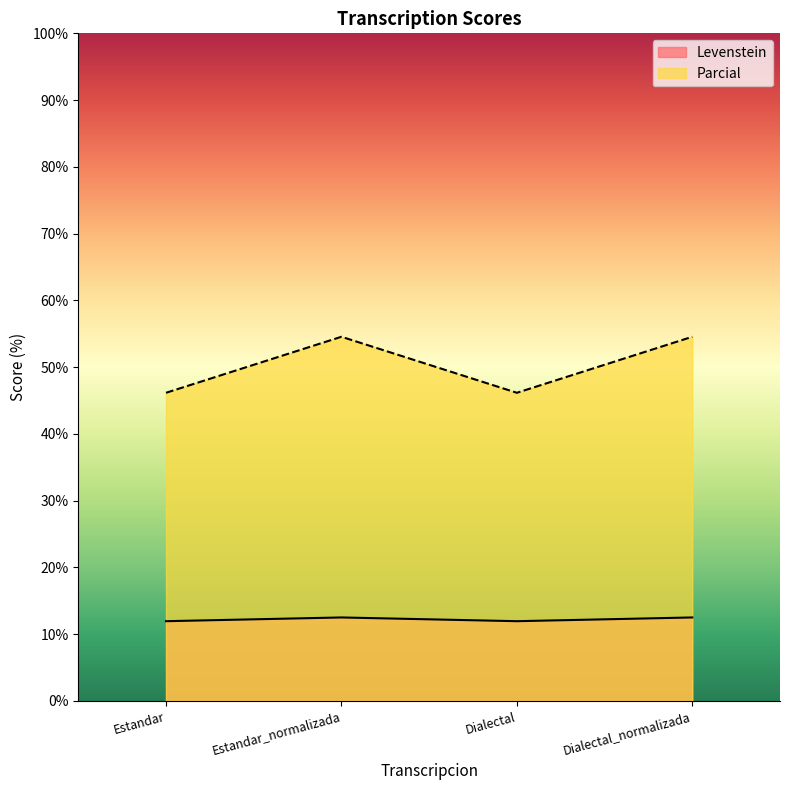

Between Estandar and Estandar_normalizada, which series saw the biggest shift?

Parcial